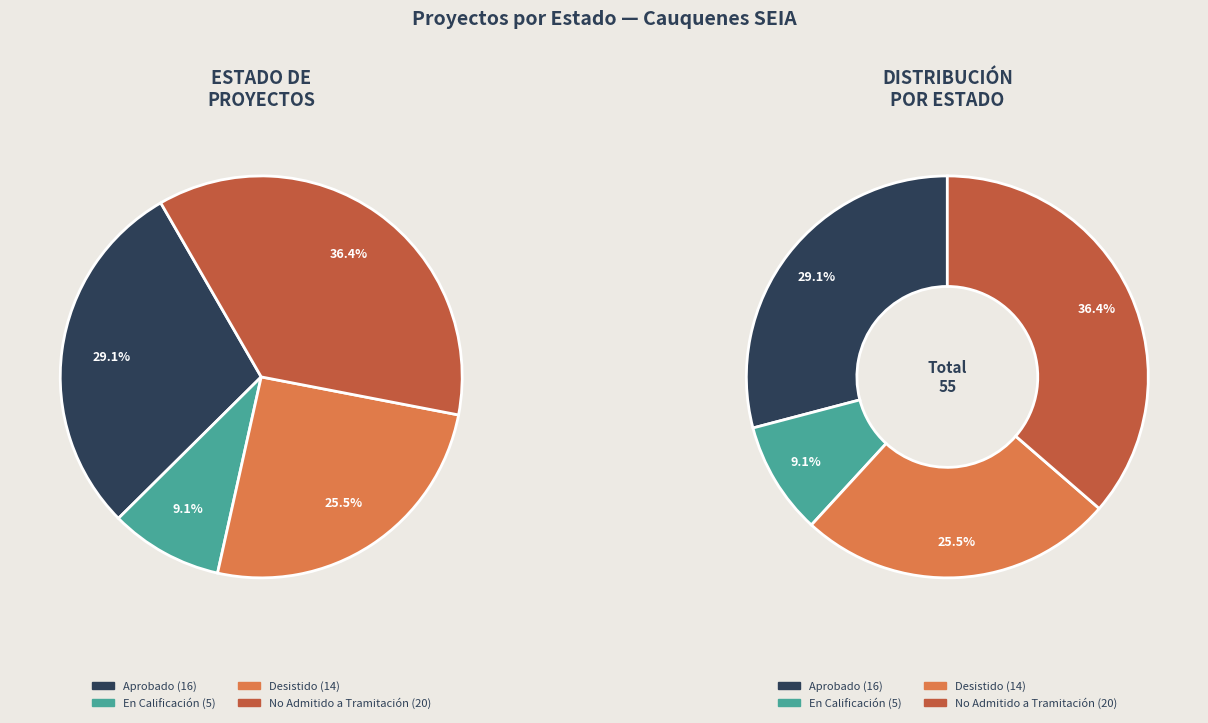

Which slice is the smallest?

En Calificación